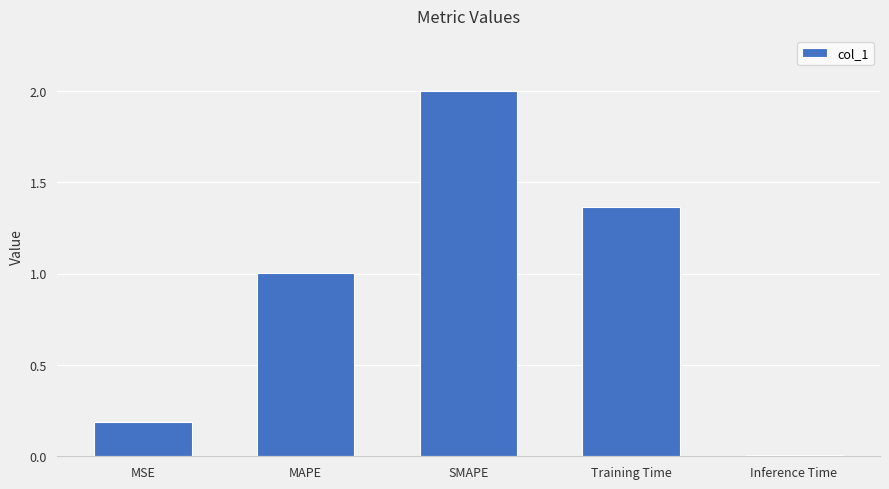

Does the chart contain stacked bars?

No